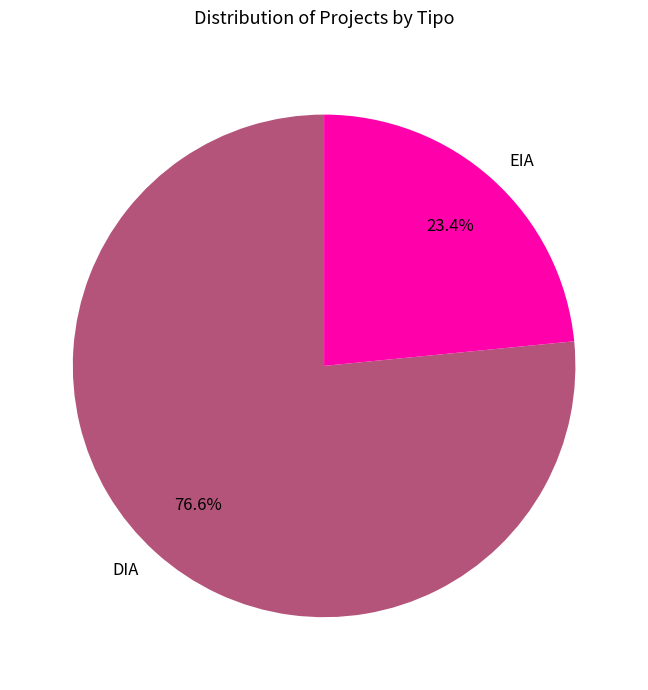

Does any single category account for the majority?

Yes